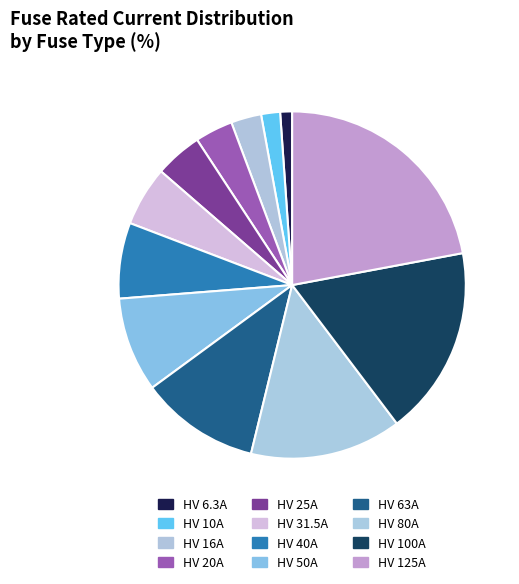

What percentage is the HV 125A slice, to the nearest percent?

22%